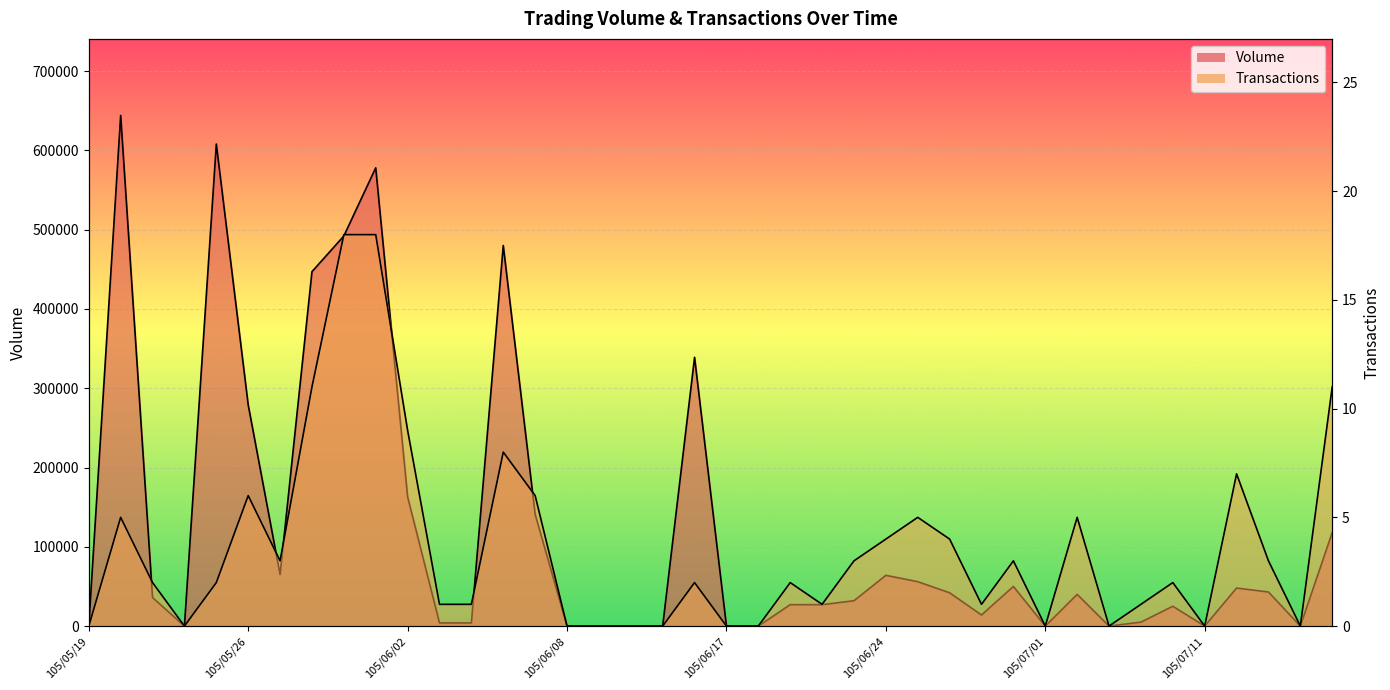

The value of Transactions at 105/07/07 is 1. True or false?

False